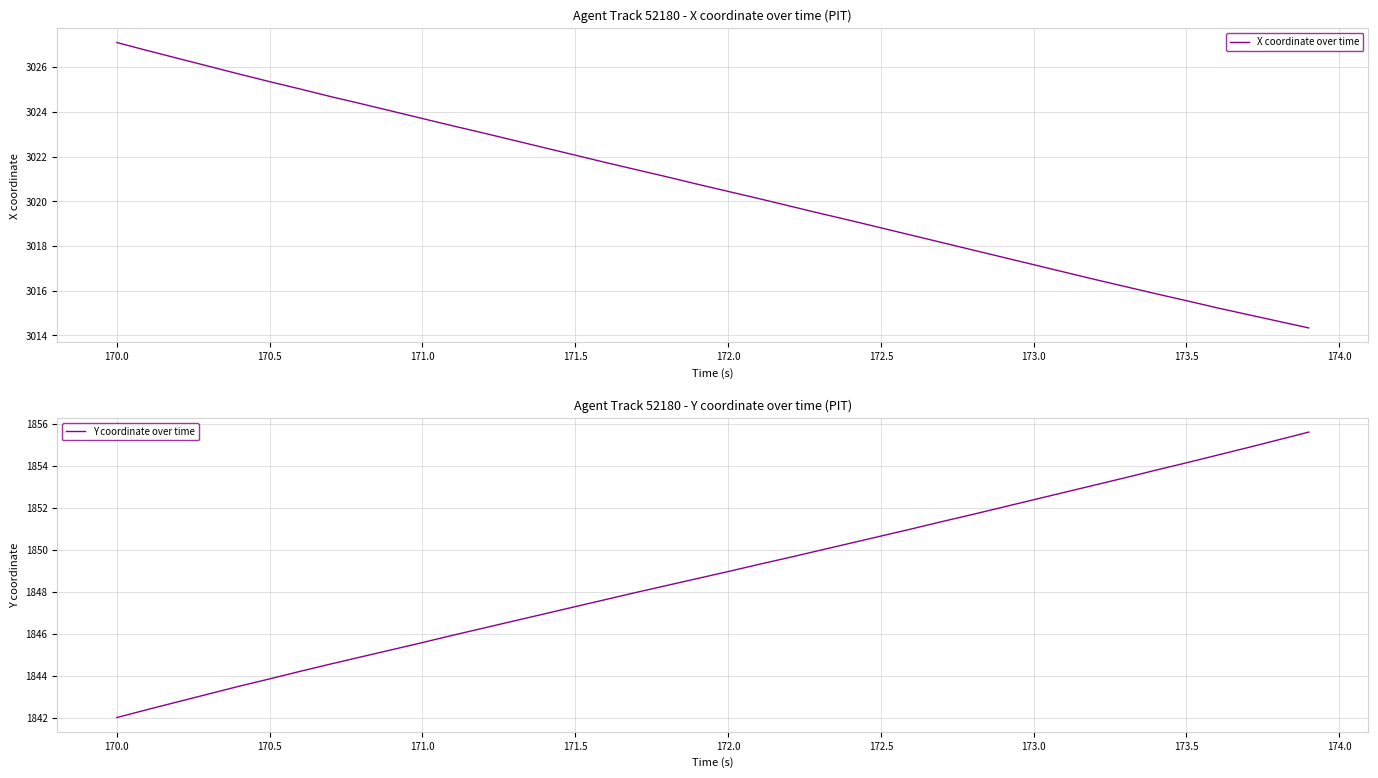

What is the value of the Y coordinate over time point at the 9th from the left?

1844.9